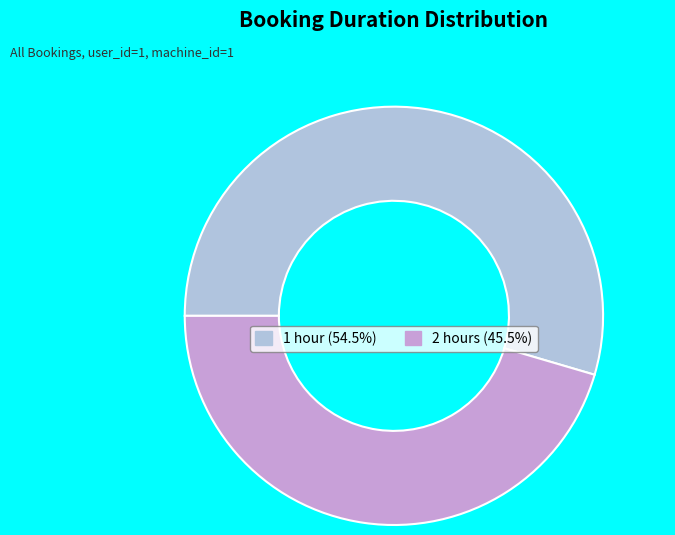

Is there any slice that represents more than half of the pie?

Yes